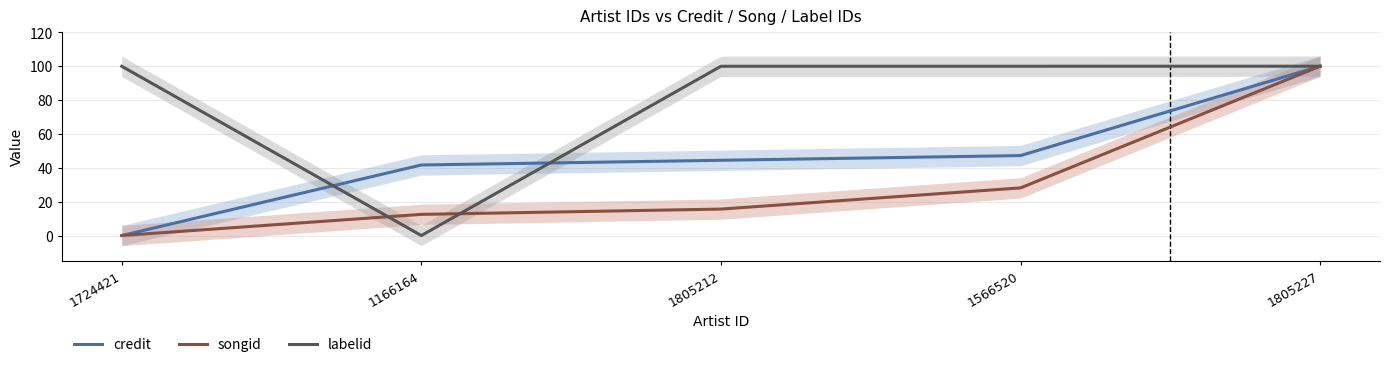

What is the sum of the songid values at 1566520 and 1724421?

28.1